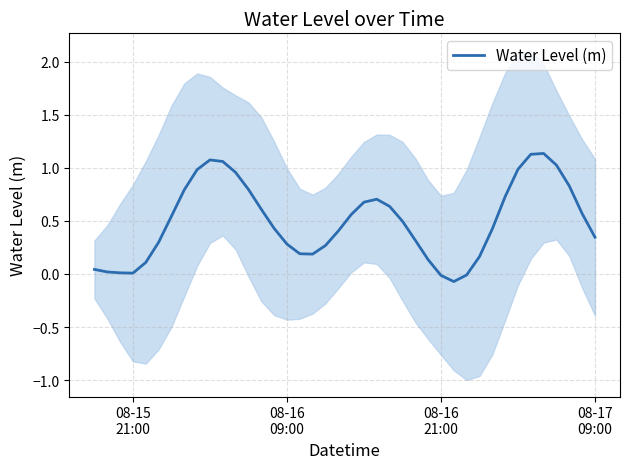

How many lines are shown in the chart?

1